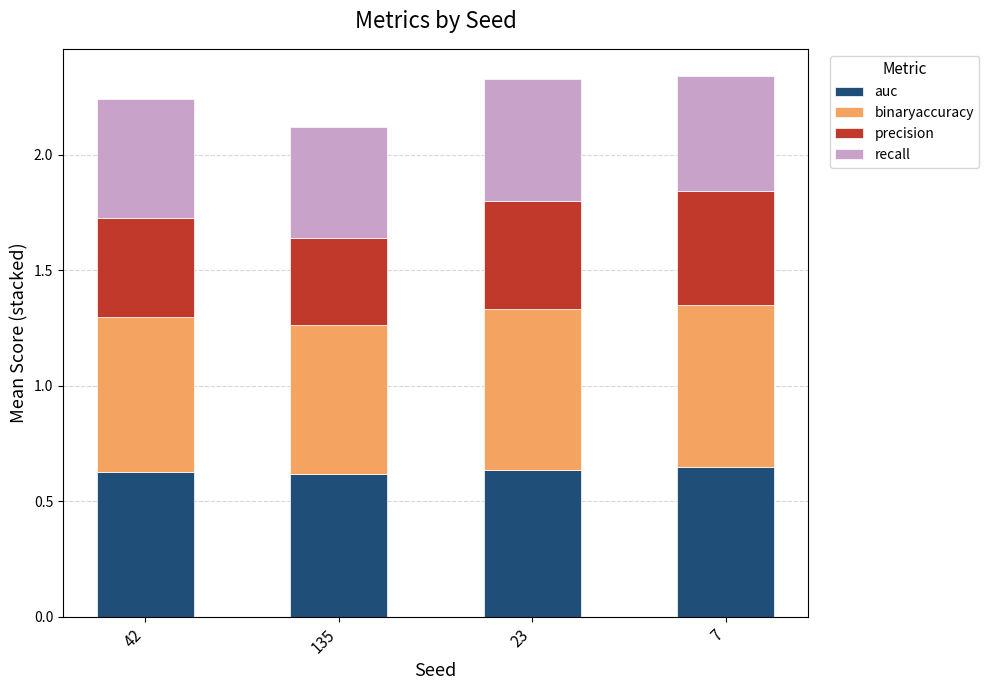

Count the auc values in the range 0 to 1.

4